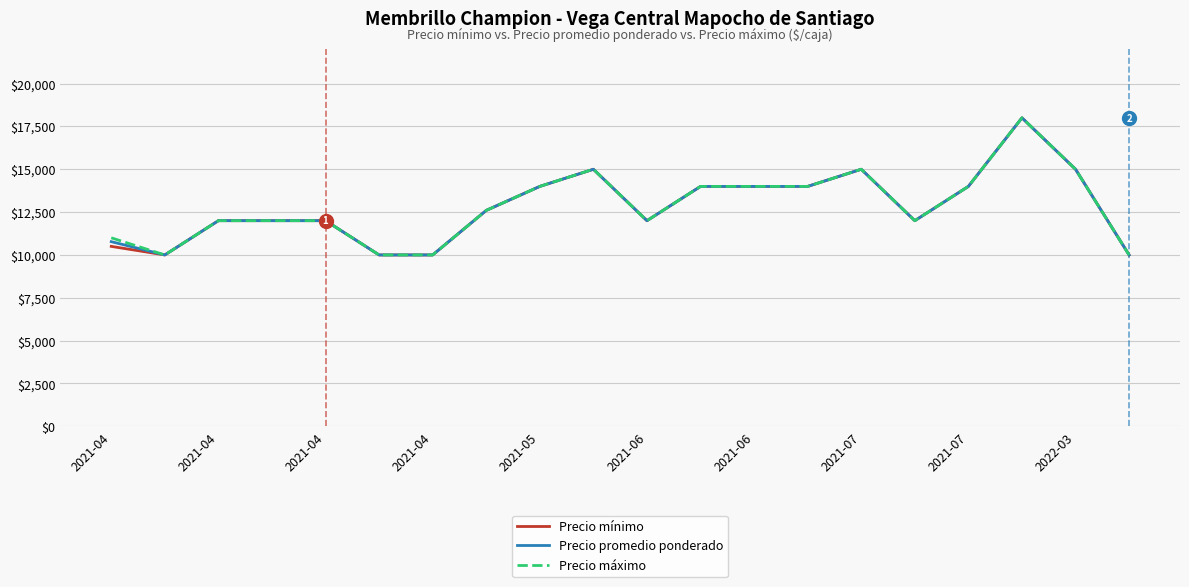

What is the smallest value displayed?

10000